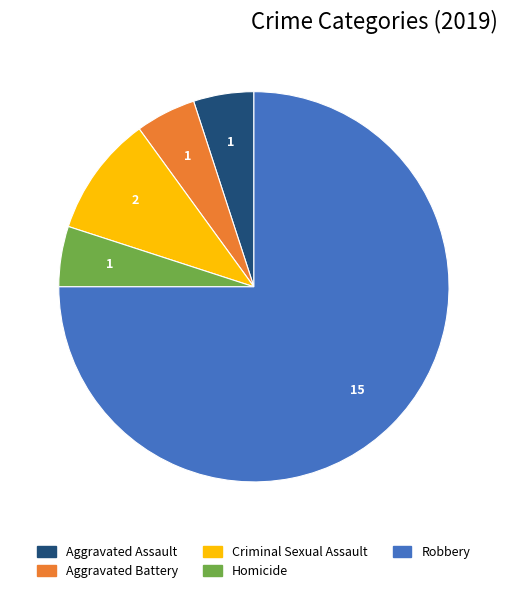

Does Robbery account for over 50% of the chart?

Yes